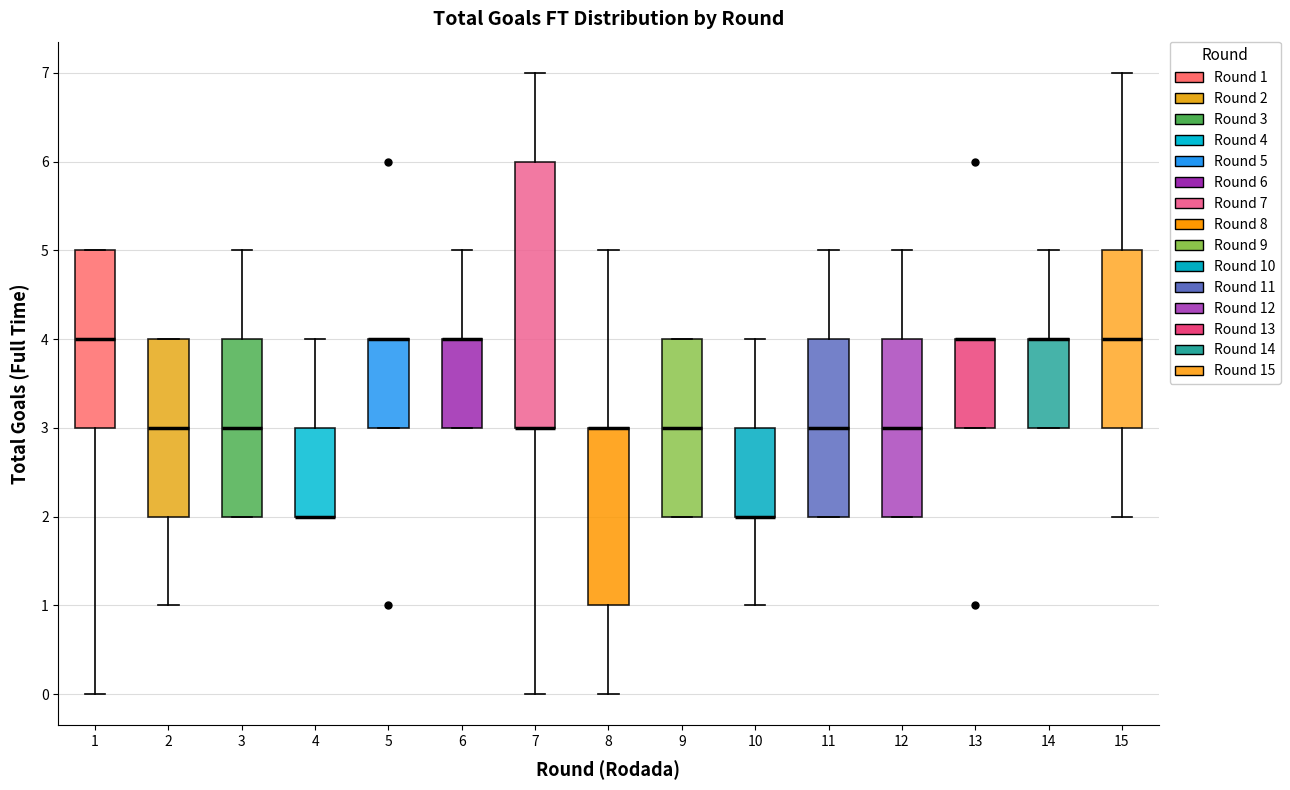

Which box is the tallest, from its lower edge to its upper edge?

7